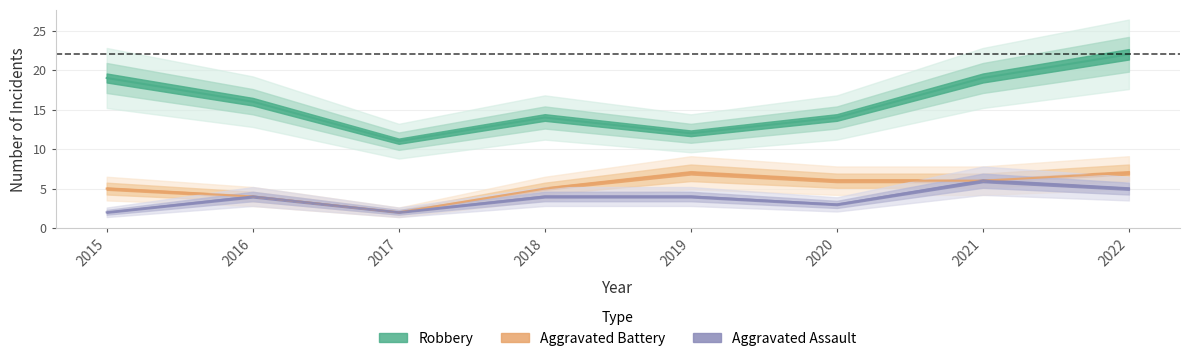

How many lines are shown in the chart?

3